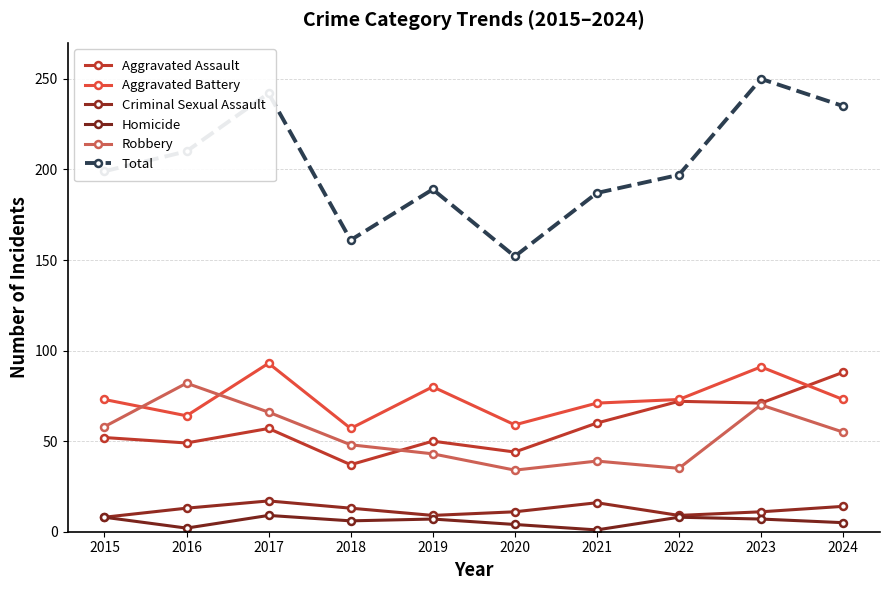

Which category has the lowest value across all series?

2021